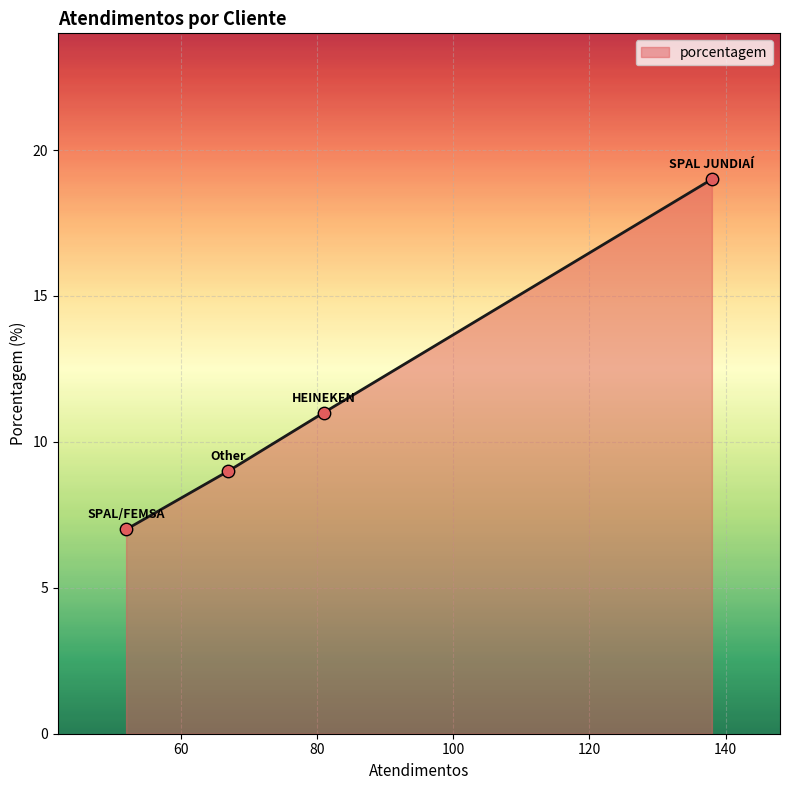

What is the smallest value displayed?

7